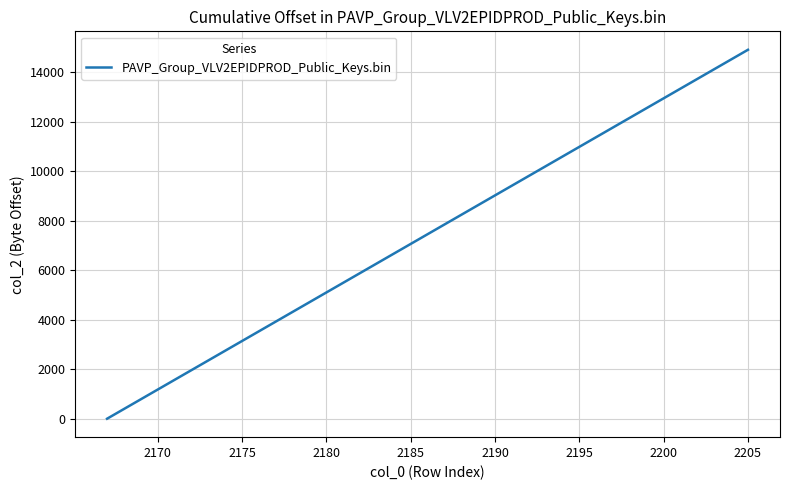

Reading right to left, transcribe all the data shown in this chart.

14896	14504	14112	13720	13328	12936	12544	12152	11760	11368	10976	10584	10192	9800	9408	9016	8624	8232	7840	7448	7056	6664	6272	5880	5488	5096	4704	4312	3920	3528	3136	2744	2352	1960	1568	1176	784	392	0